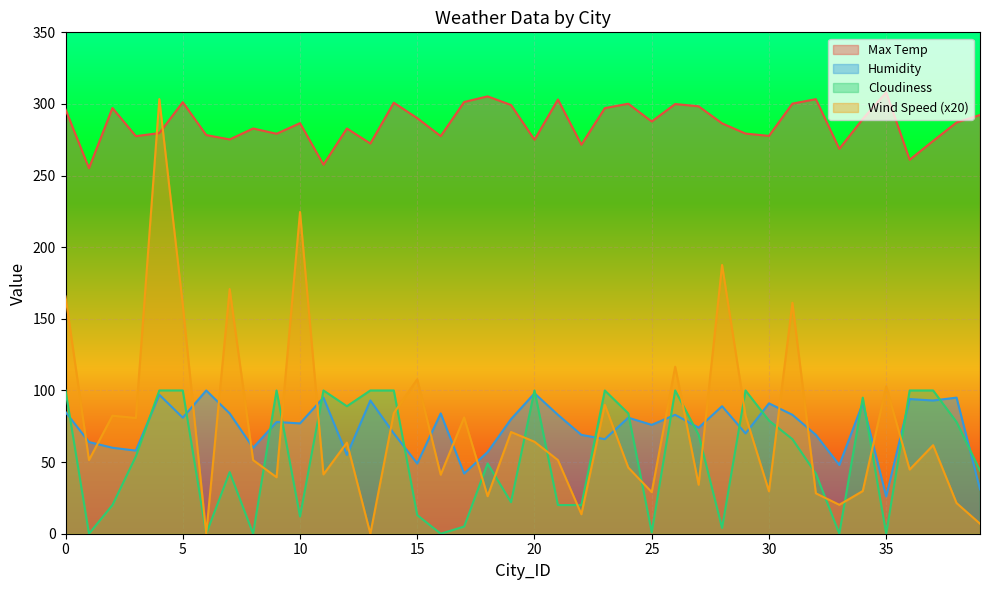

What are all the series names shown in the legend?

Max Temp, Humidity, Cloudiness, Wind Speed (x20)